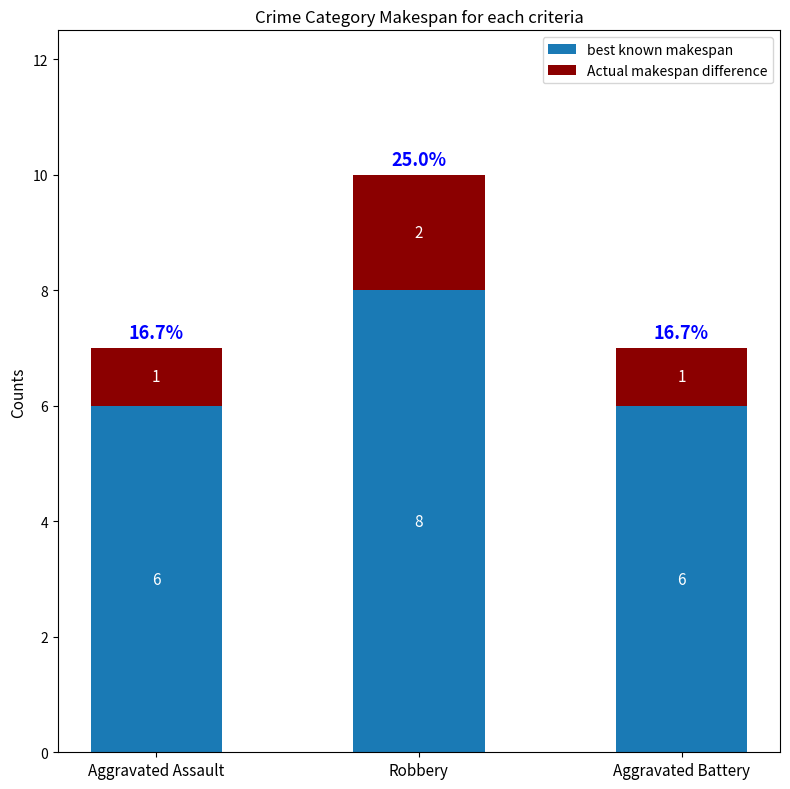

True or false: best known makespan has a value of 6 at Aggravated Assault.

True